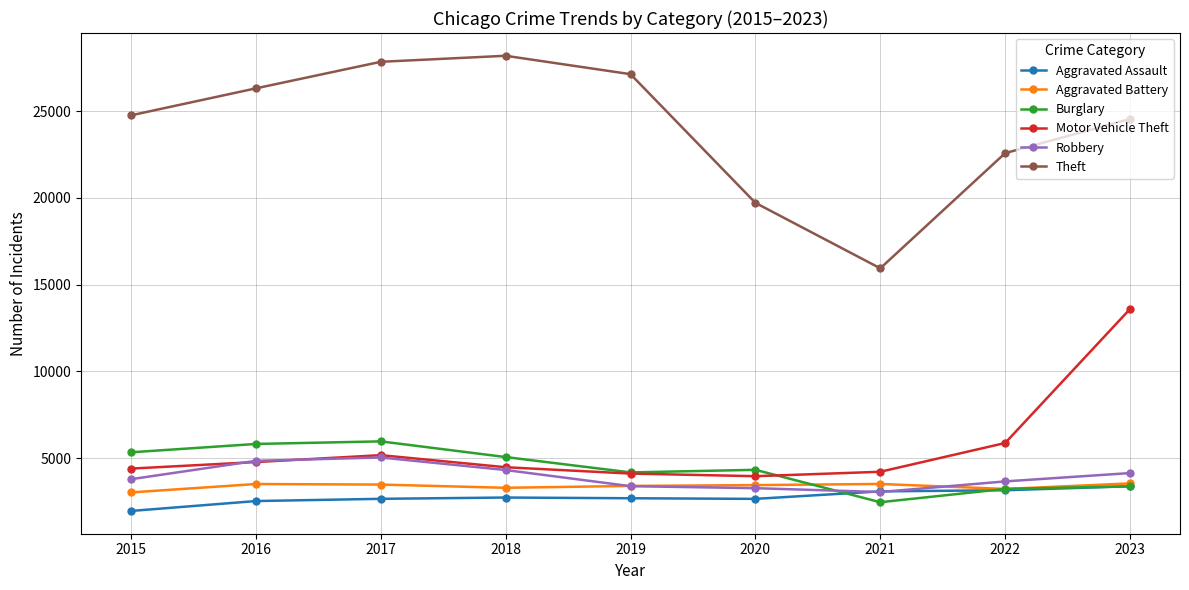

Between 2016 and 2023, which series saw the biggest shift?

Motor Vehicle Theft